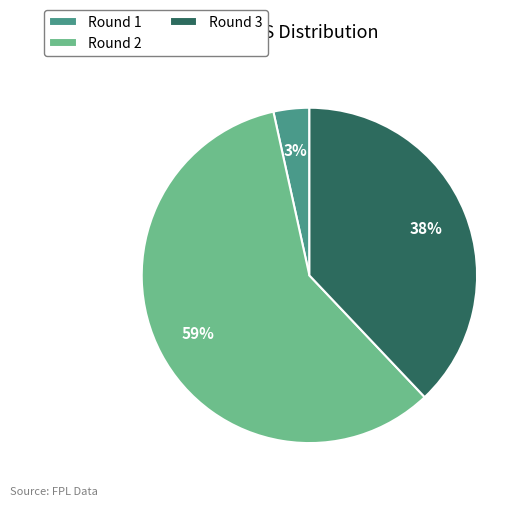

Between Round 1 and Round 2, which is larger?

Round 2